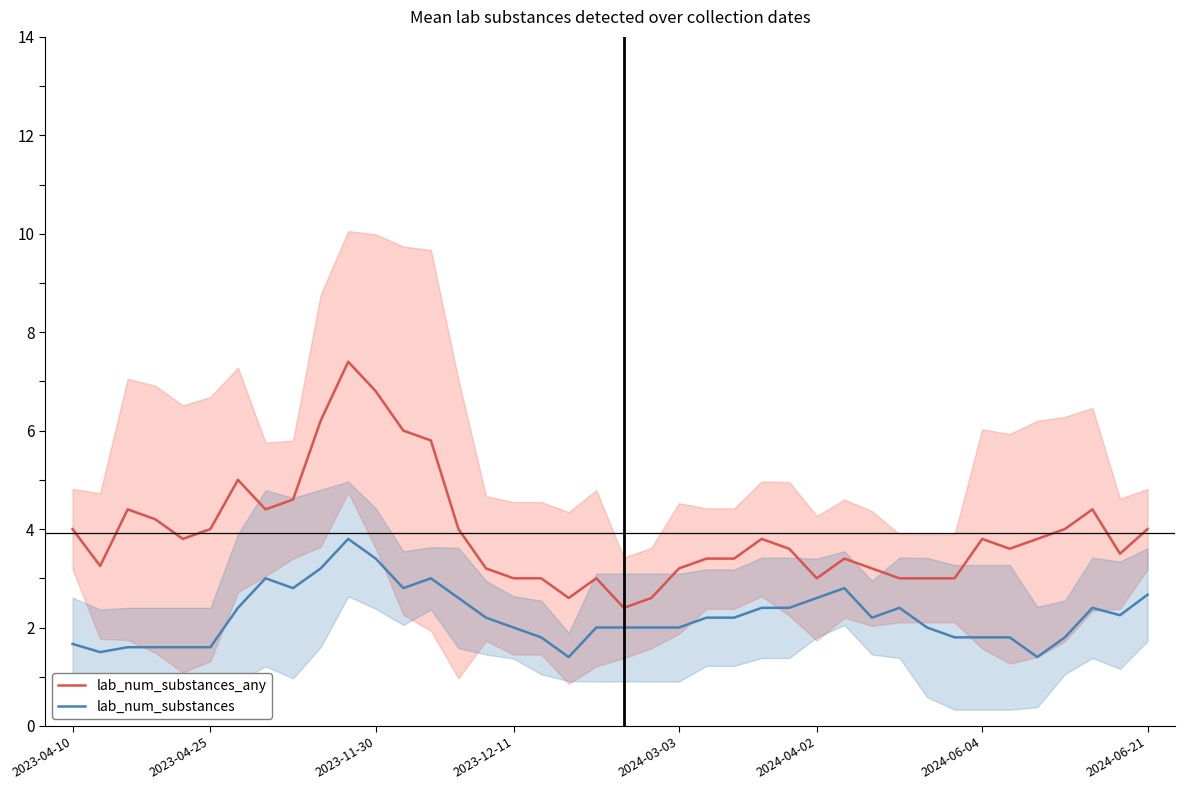

True or false: lab_num_substances has more than 0 points higher than both neighbors.

True